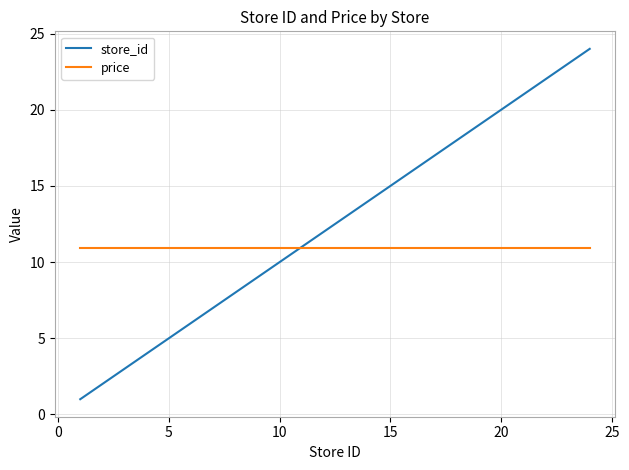

What is the average value of the price series?

10.9